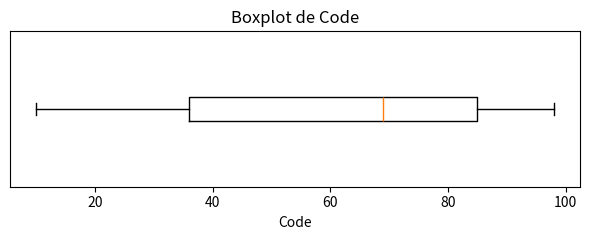

Where is the right edge of the box on the x-axis? The values are not printed on the chart, so give them approximately, as read against the axis.

86